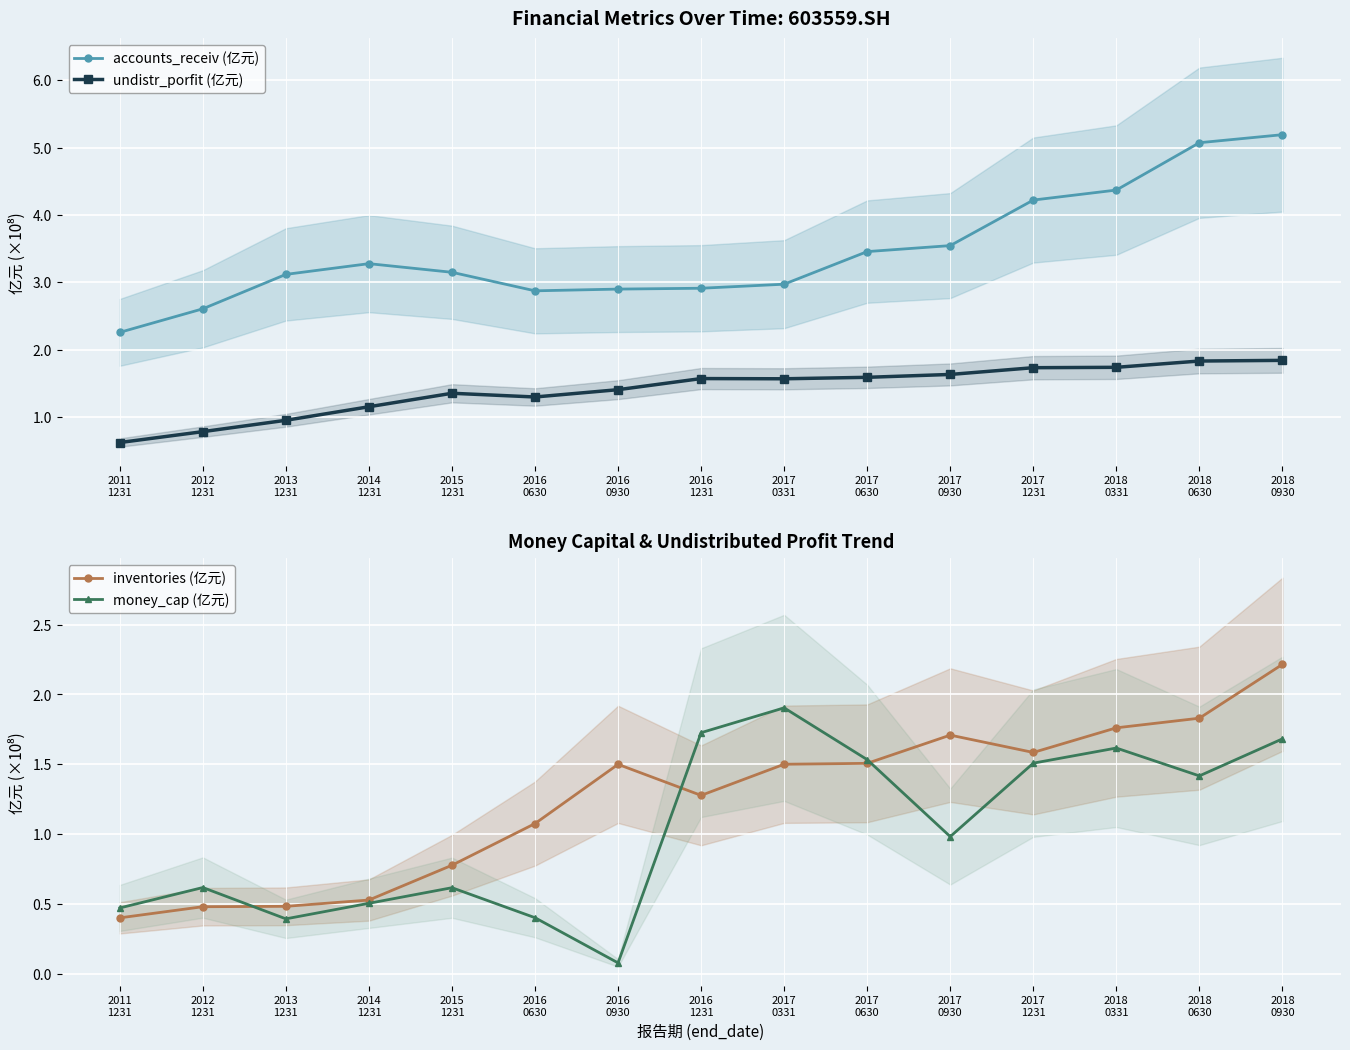

Reading left to right, list all the values displayed in this chart.

accounts_receiv (亿元): 2011
1231=2.3	2012
1231=2.6	2013
1231=3.1	2014
1231=3.3	2015
1231=3.1	2016
0630=2.9	2016
0930=2.9	2016
1231=2.9	2017
0331=3.0	2017
0630=3.5	2017
0930=3.5	2017
1231=4.2	2018
0331=4.4	2018
0630=5.1	2018
0930=5.2
undistr_porfit (亿元): 2011
1231=0.6	2012
1231=0.8	2013
1231=1.0	2014
1231=1.2	2015
1231=1.4	2016
0630=1.3	2016
0930=1.4	2016
1231=1.6	2017
0331=1.6	2017
0630=1.6	2017
0930=1.6	2017
1231=1.7	2018
0331=1.7	2018
0630=1.8	2018
0930=1.8
inventories (亿元): 2011
1231=0.4	2012
1231=0.5	2013
1231=0.5	2014
1231=0.5	2015
1231=0.8	2016
0630=1.1	2016
0930=1.5	2016
1231=1.3	2017
0331=1.5	2017
0630=1.5	2017
0930=1.7	2017
1231=1.6	2018
0331=1.8	2018
0630=1.8	2018
0930=2.2
money_cap (亿元): 2011
1231=0.5	2012
1231=0.6	2013
1231=0.4	2014
1231=0.5	2015
1231=0.6	2016
0630=0.4	2016
0930=0.1	2016
1231=1.7	2017
0331=1.9	2017
0630=1.5	2017
0930=1.0	2017
1231=1.5	2018
0331=1.6	2018
0630=1.4	2018
0930=1.7